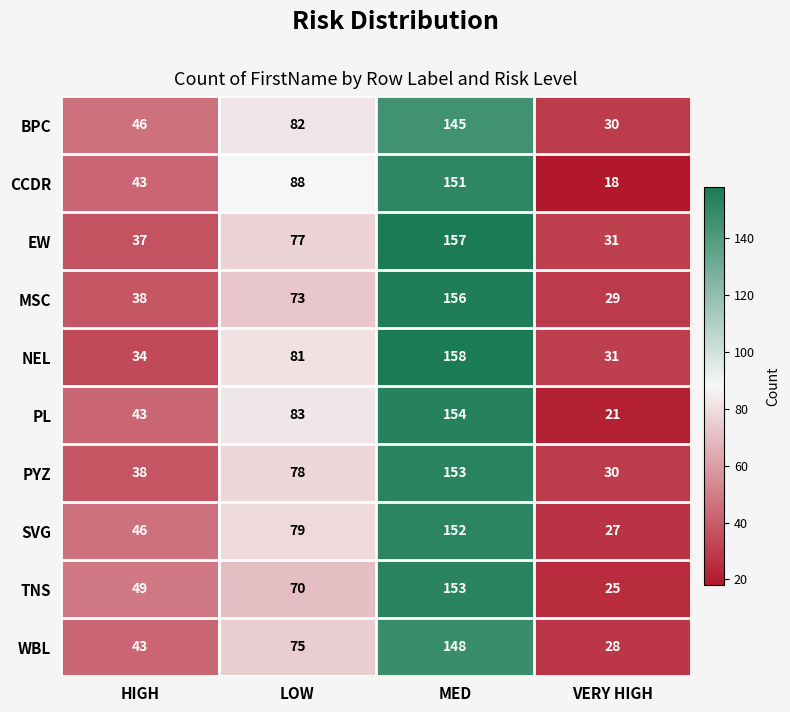

What is the difference between the PL values at HIGH and VERY HIGH?

22